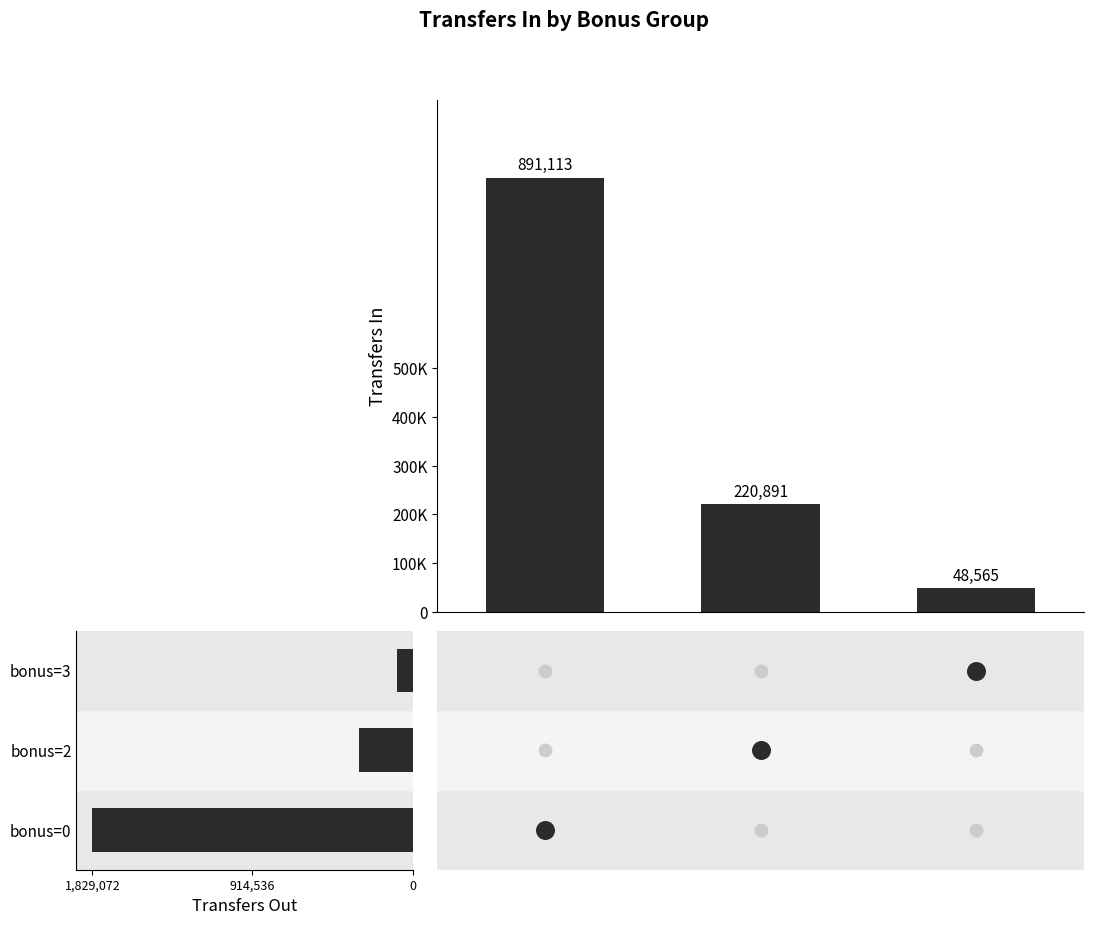

Which series contains the lowest Y value?

transfers_in